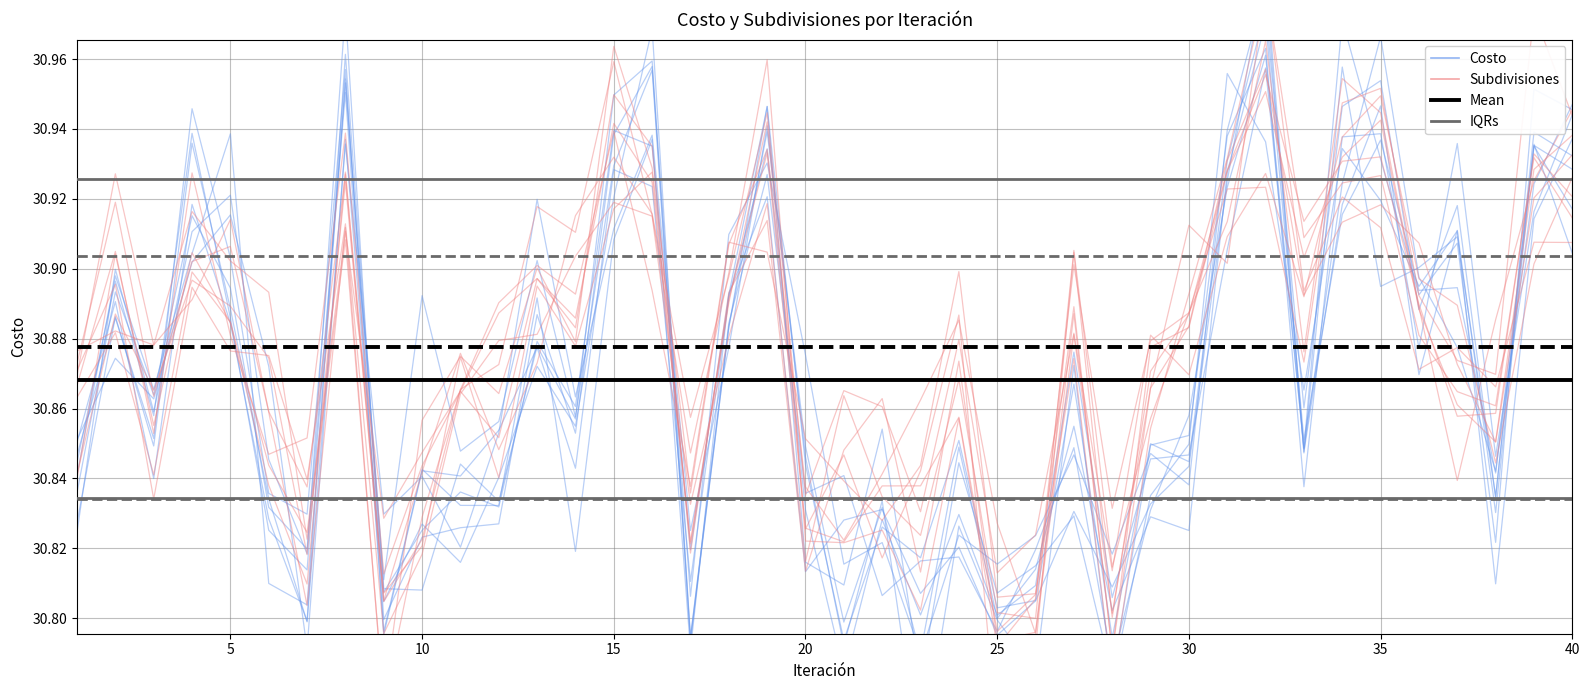

How many intersections are there between Subdivisiones and IQRs?

14